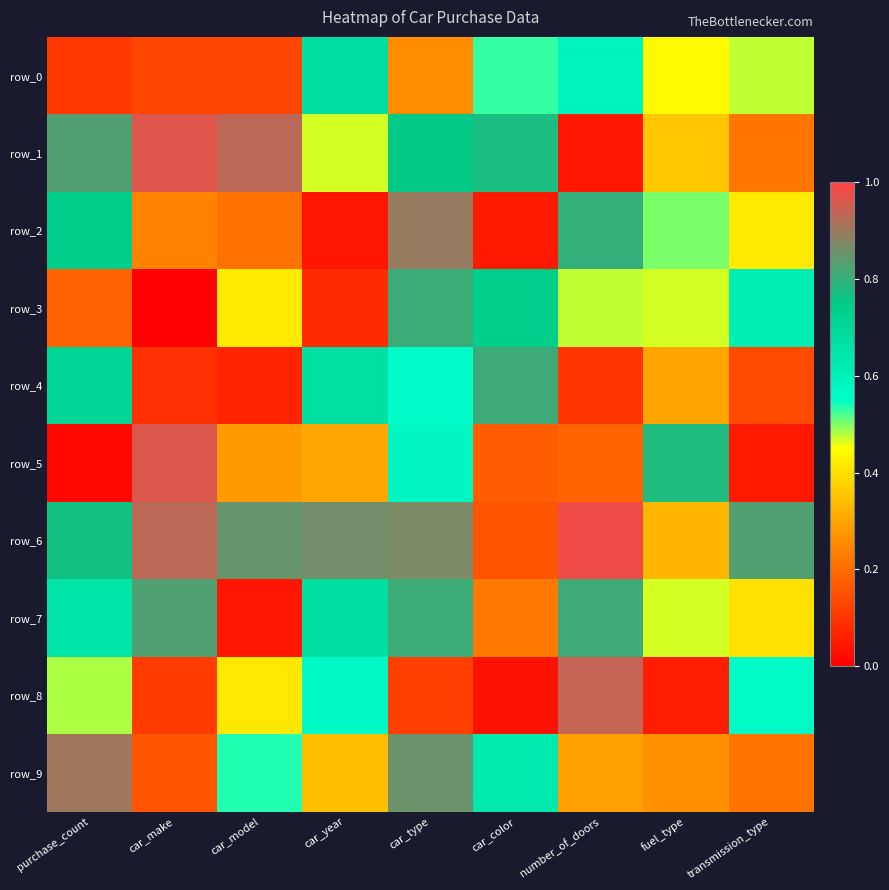

How many categories are shown in the chart?

9